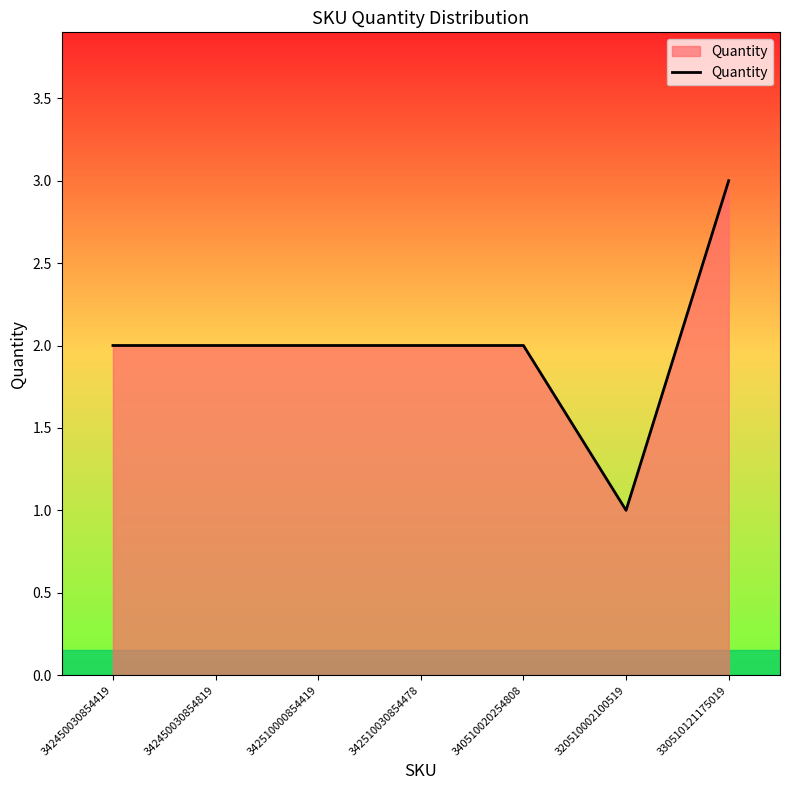

Which label corresponds to the smallest value in the chart?

320510002100519